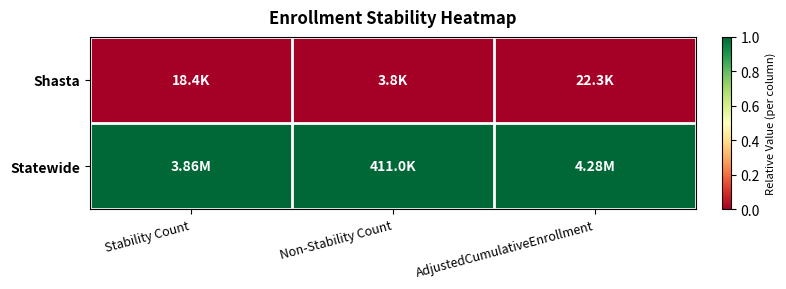

Reading right to left, transcribe all the data shown in this chart.

Shasta: AdjustedCumulativeEnrollment=0	Non-Stability Count=0	Stability Count=0
Statewide: AdjustedCumulativeEnrollment=1	Non-Stability Count=1	Stability Count=1